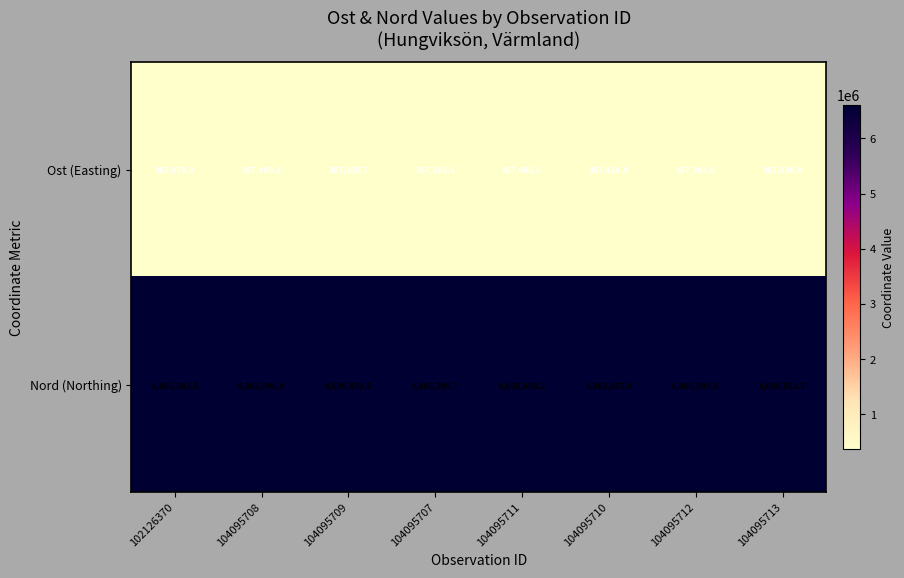

Which series has the widest spread of values?

Ost (Easting)